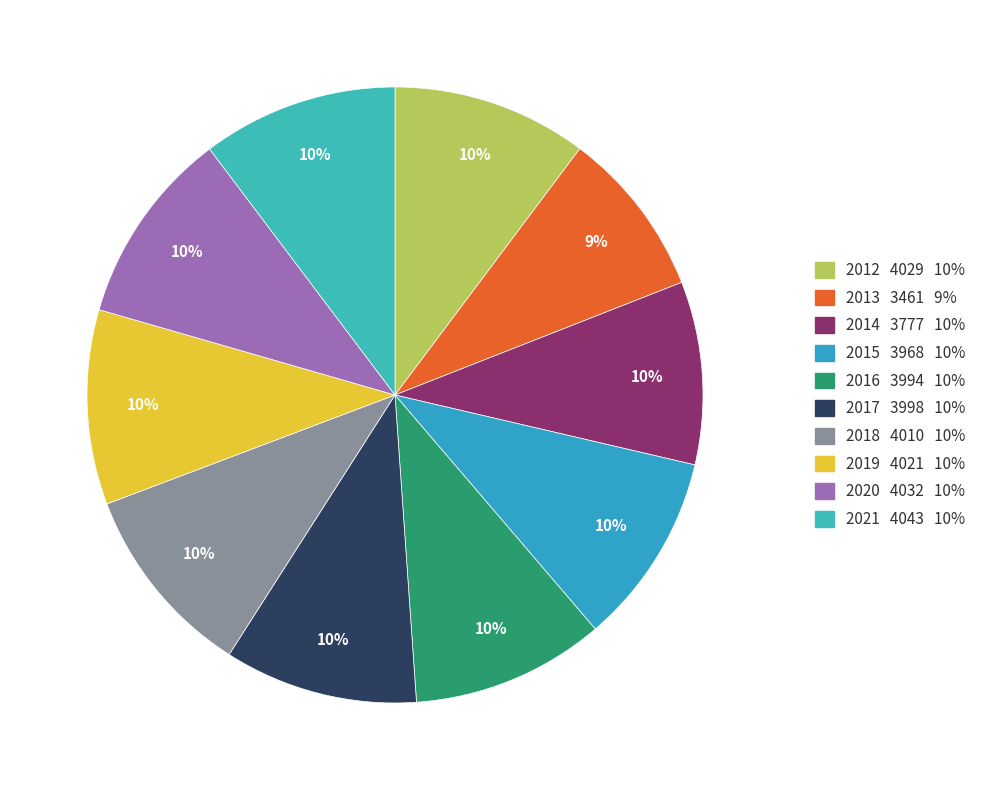

To the nearest percent, what is the difference between the largest and smallest slice percentages?

1%